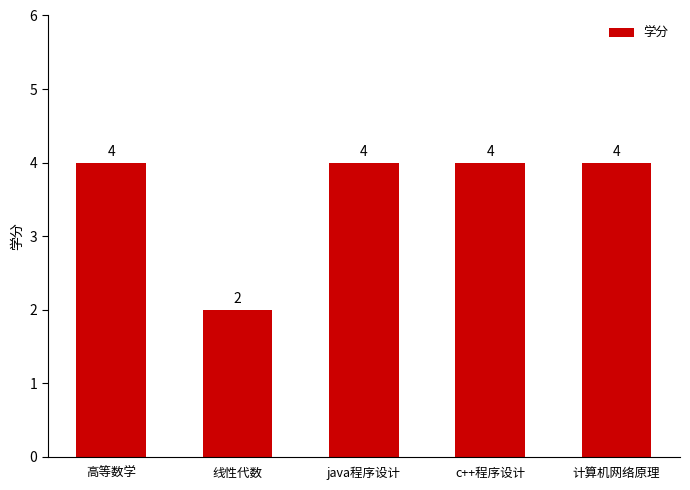

Are the bars grouped side by side (vs. stacked)?

No